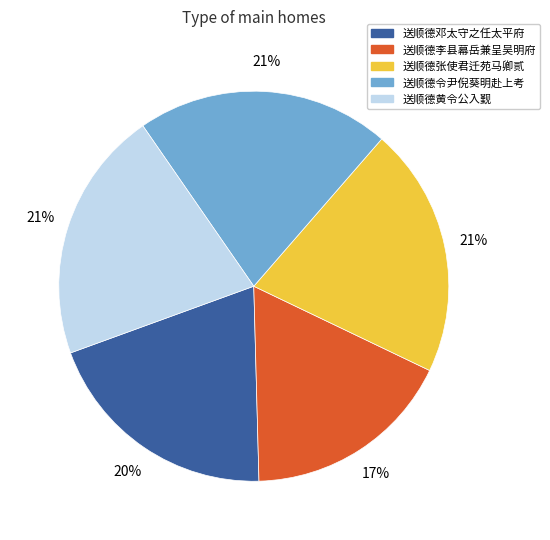

Is it true that 送顺德邓太守之任太平府 is 20% of the pie?

True